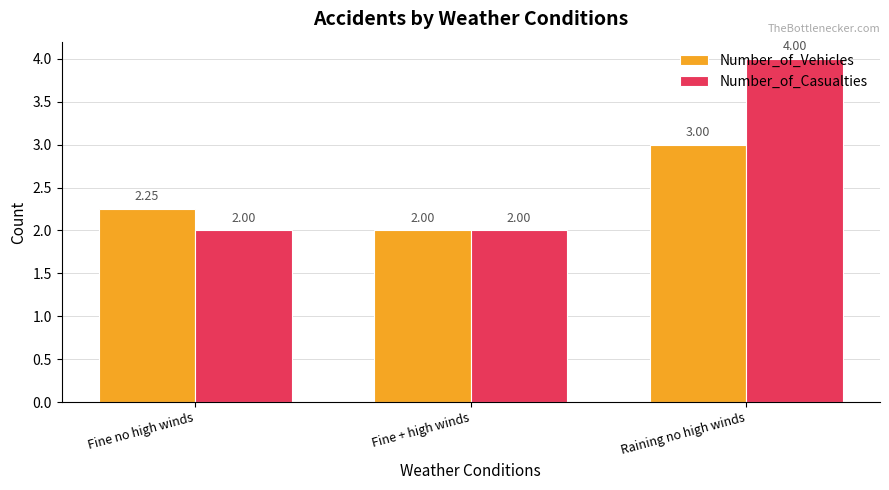

What is the label of the 2nd bar from the right?

Fine + high winds